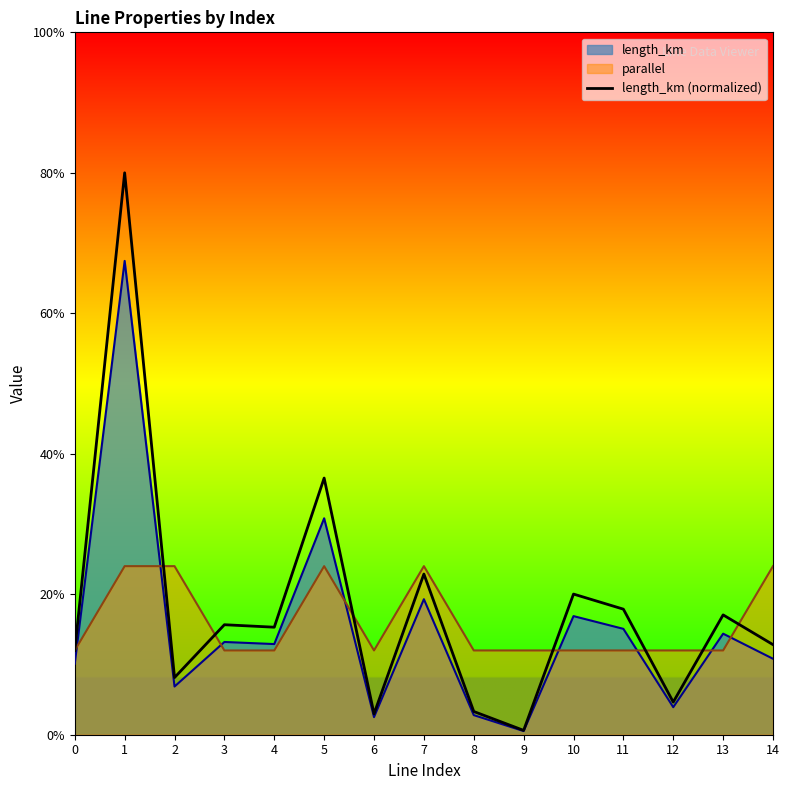

At which category does the chart reach its minimum across all series?

9